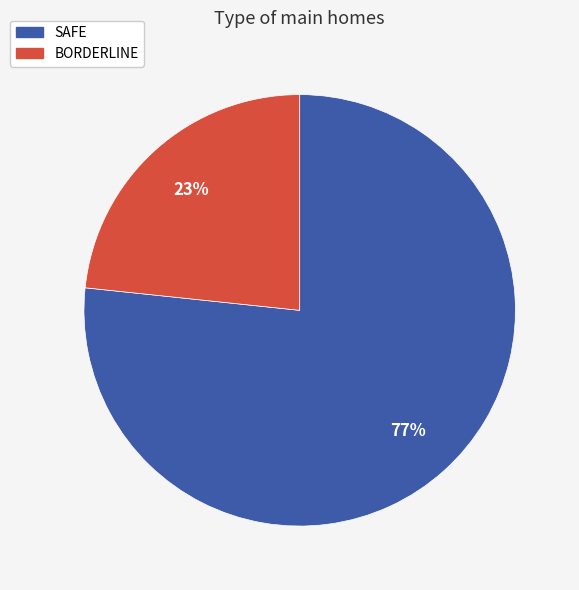

What percentage is the BORDERLINE slice, to the nearest percent?

23%